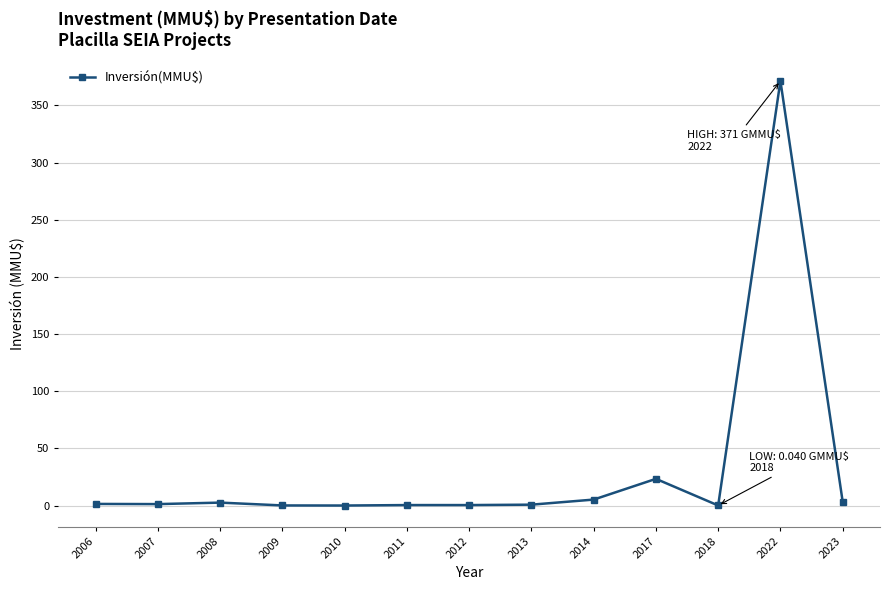

Is it true that the value at 2022 is 237.3?

False